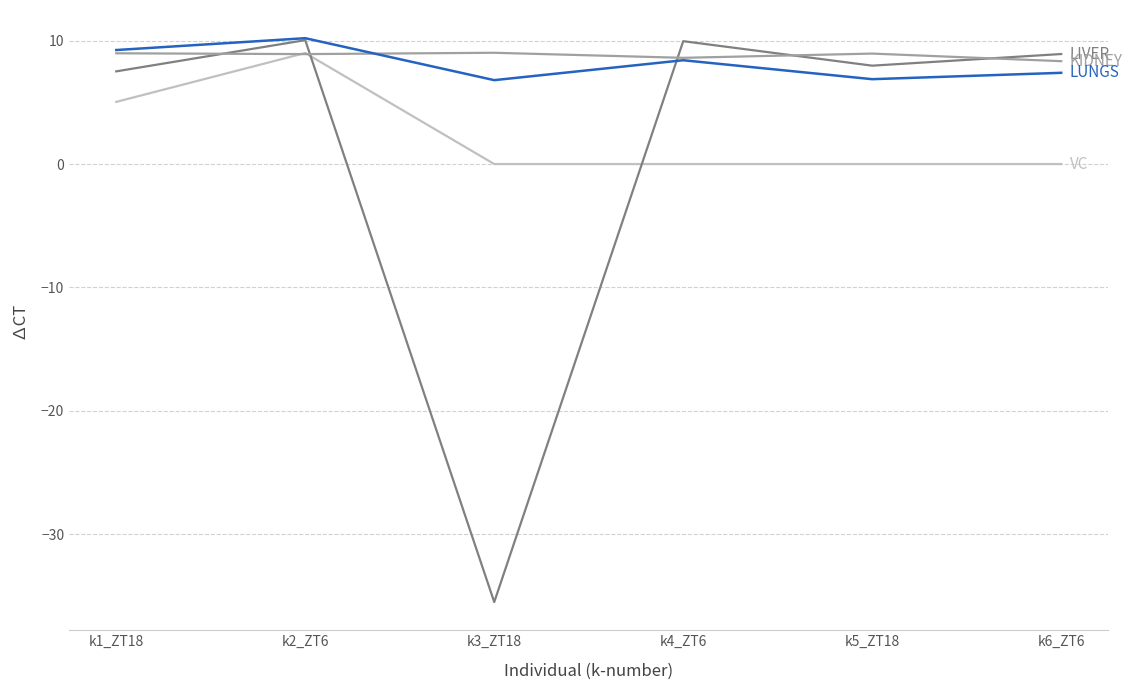

What position from the right is k2_ZT6?

5